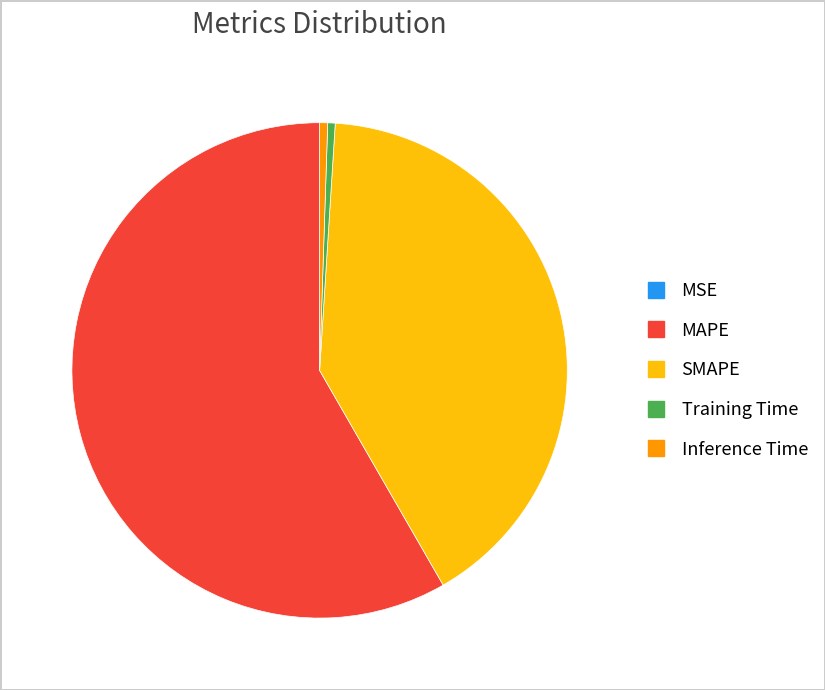

The SMAPE slice represents 41% of the pie. True or false?

True